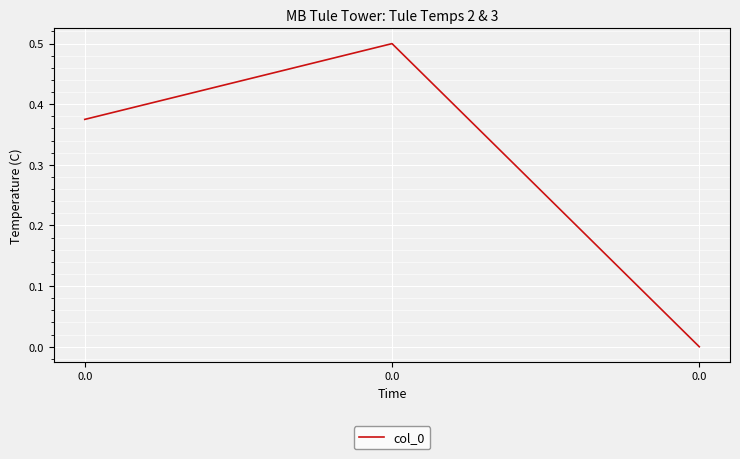

What is the difference between the maximum and minimum values?

0.5